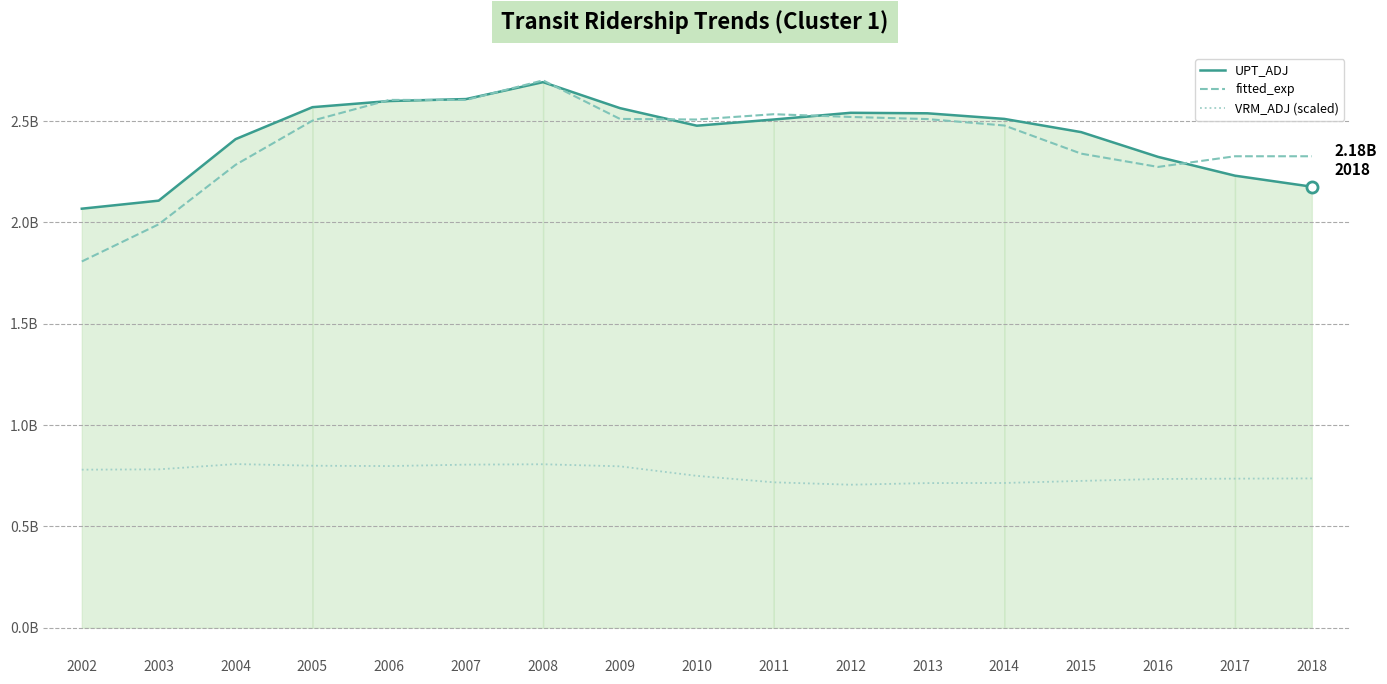

How many distinct data groups are displayed?

3